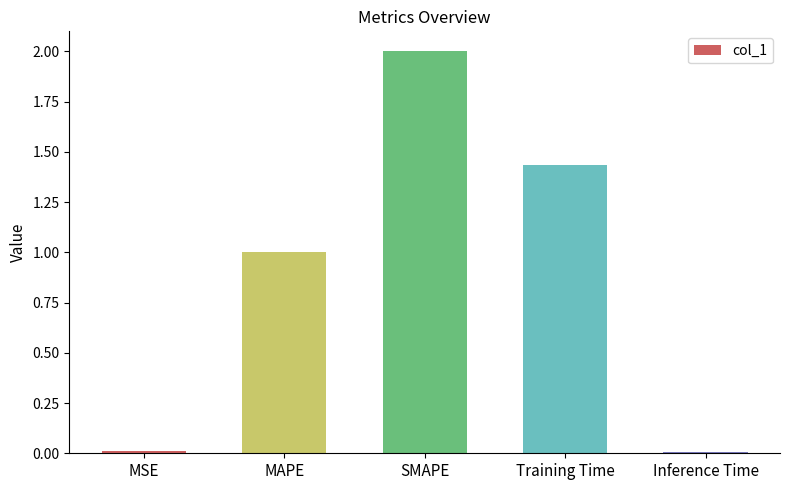

What is the sum of all values?

4.5